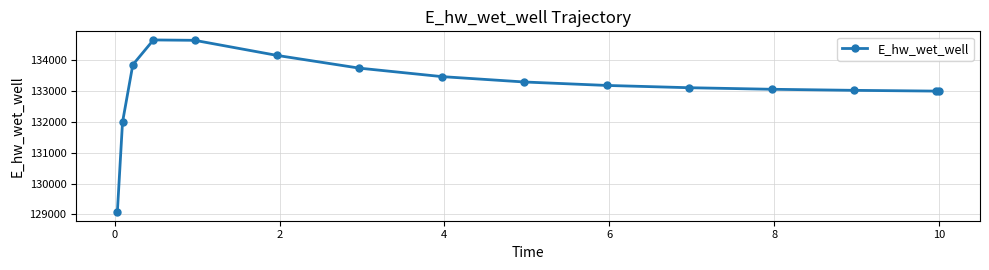

What is the average value?

133140.0